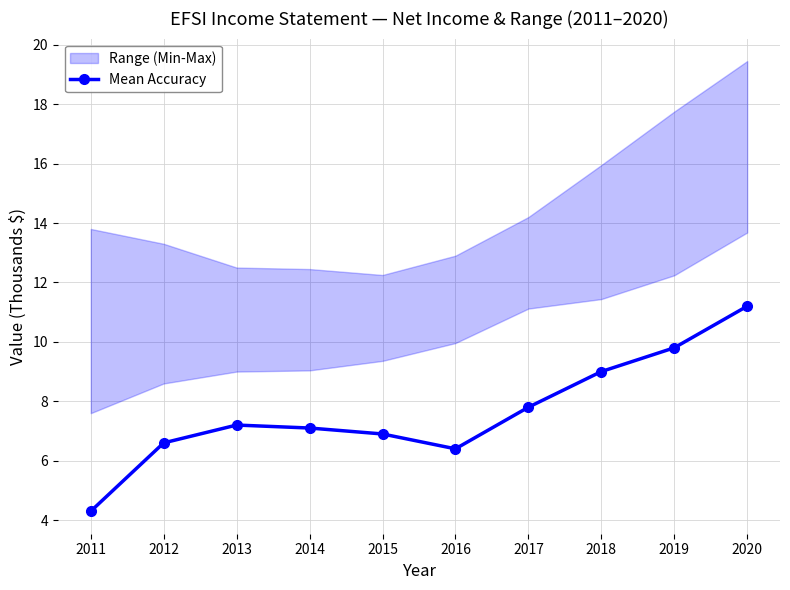

What is the value of the 9th point from the left?

9.8